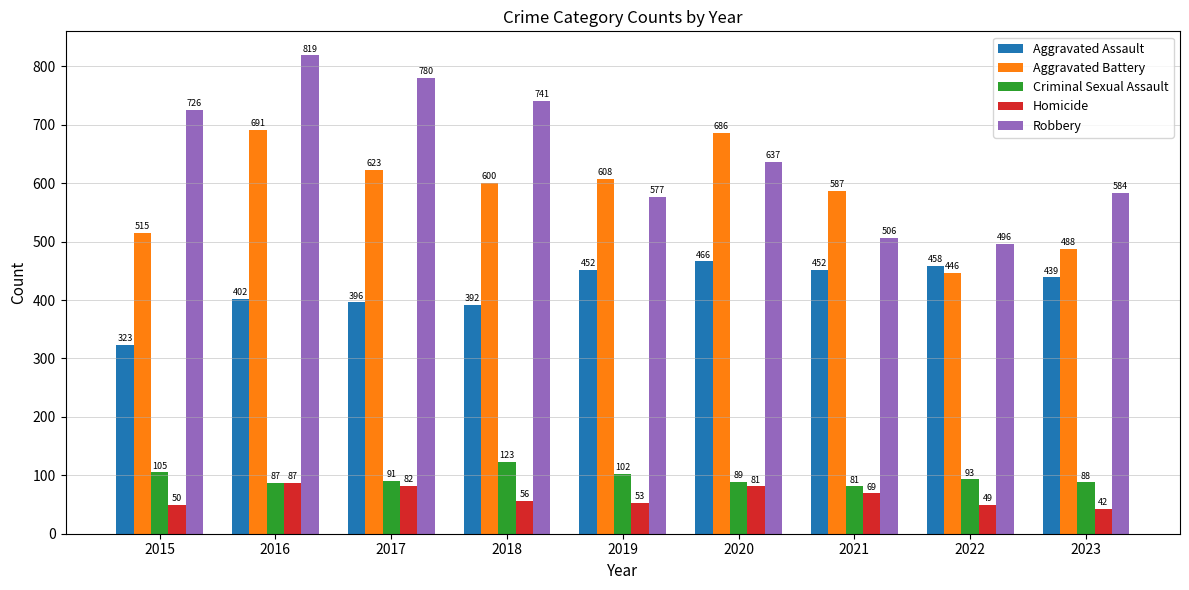

Between 2016 and 2019, which series saw the biggest shift?

Robbery